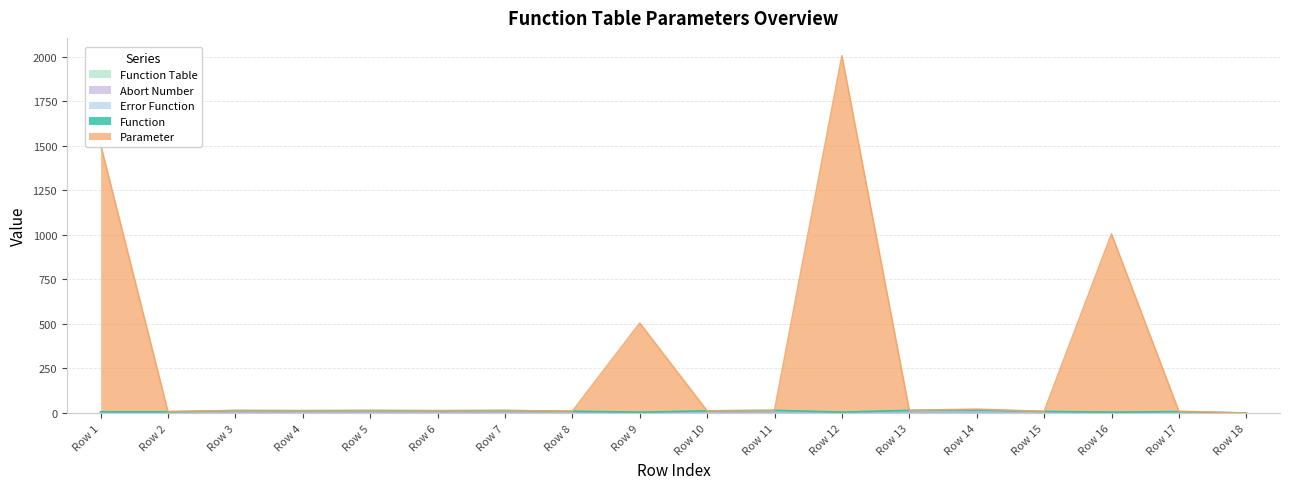

Count the number of categories in the chart.

18